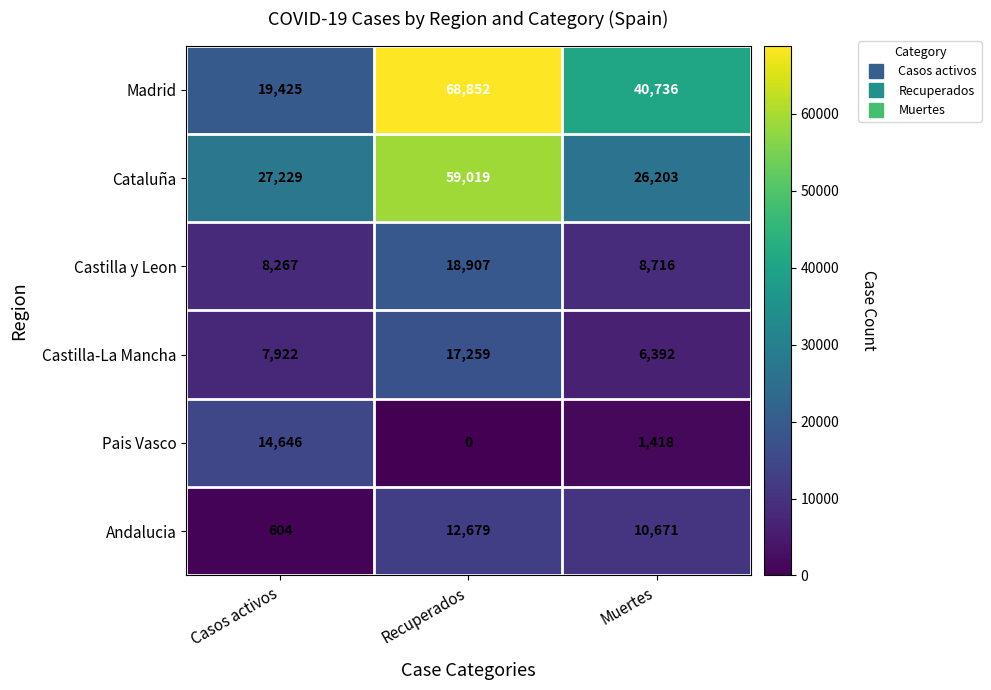

Which series has the largest total across all categories?

Madrid